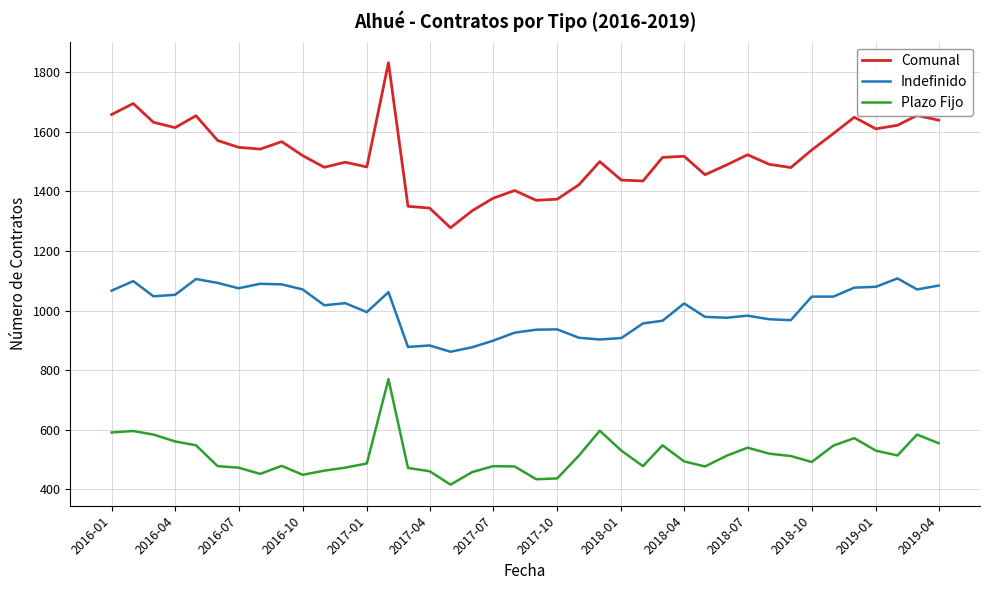

True or false: Comunal has more than 0 points higher than both neighbors.

True